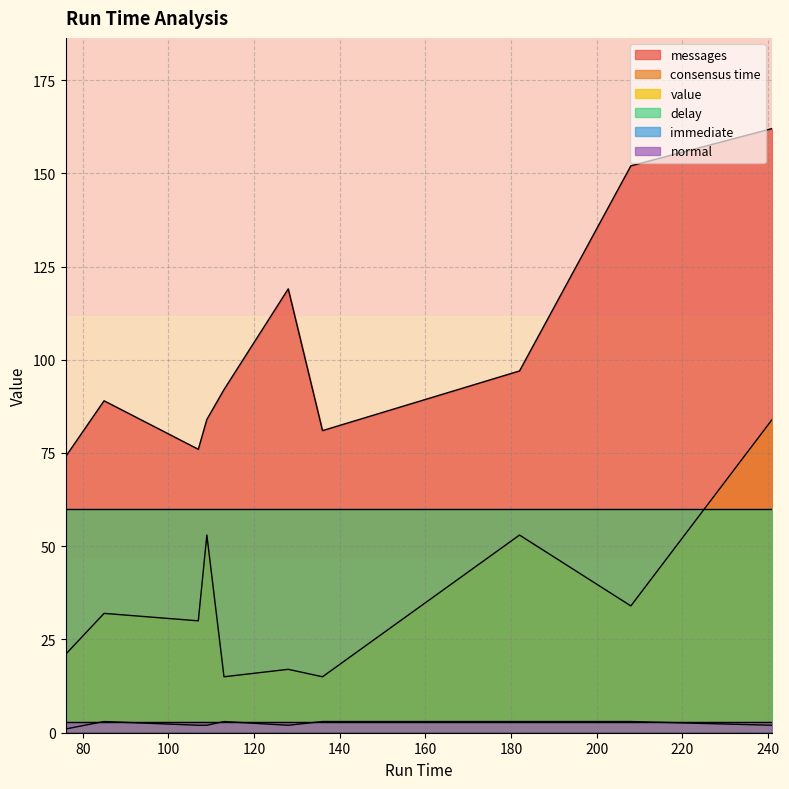

How many lines are shown in the chart?

6